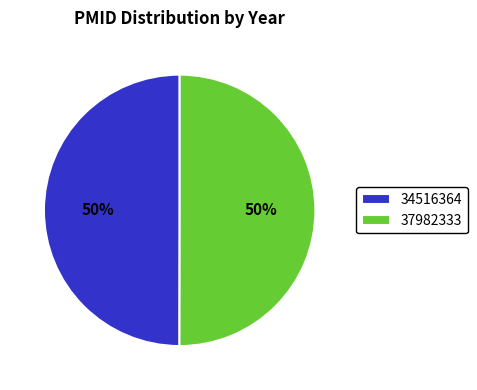

True or false: 37982333 accounts for 57% of the total.

False